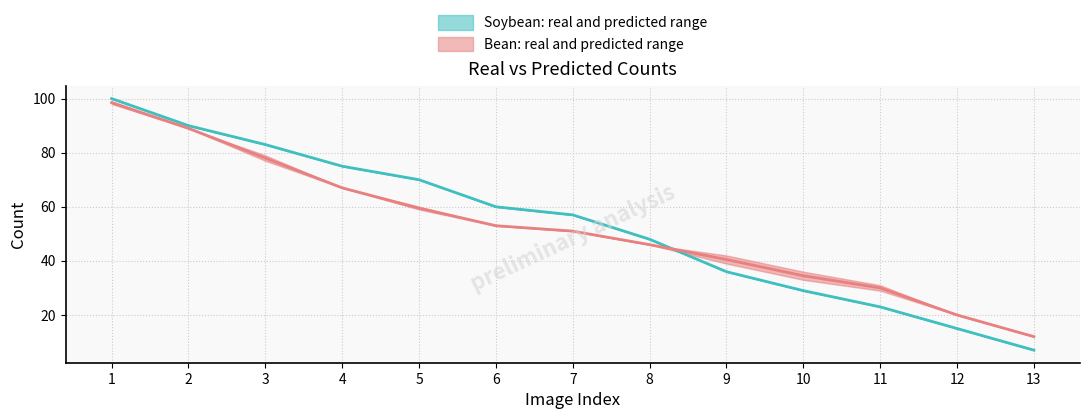

Does the chart have visible grid lines?

Yes